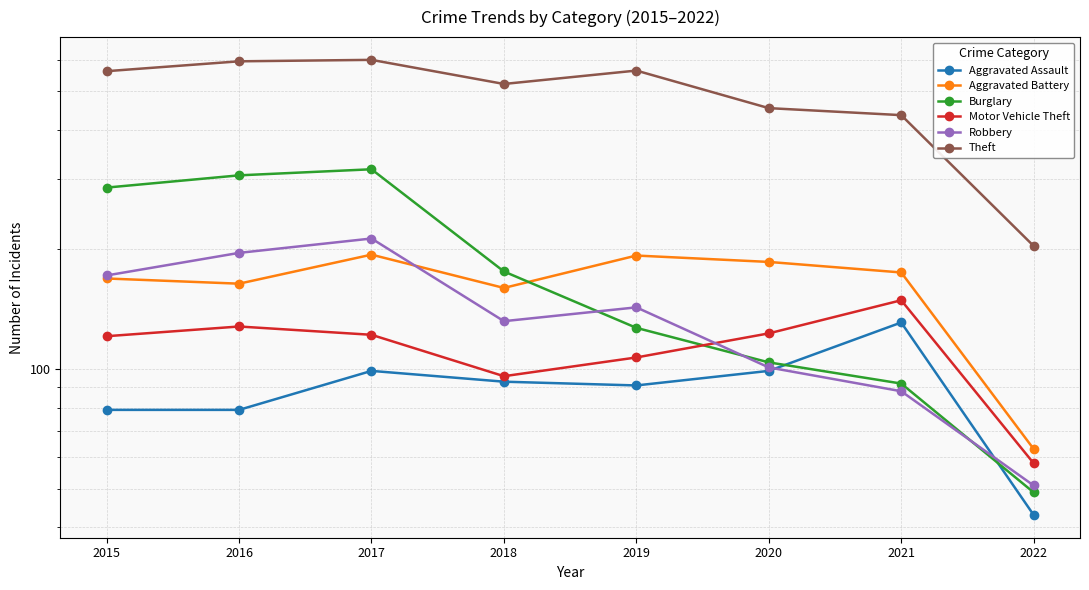

Where does the Motor Vehicle Theft series first go above 122?

2016